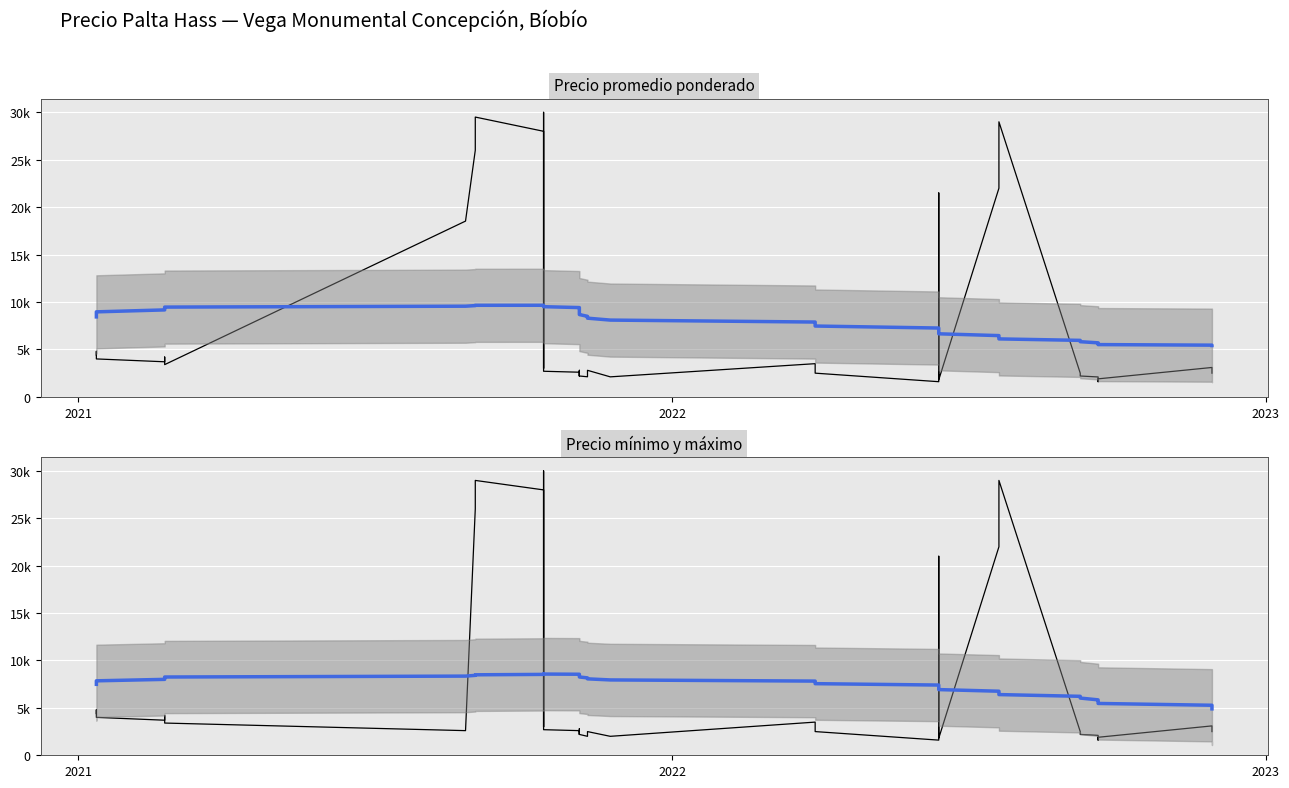

At which category does Precio promedio ponderado reach its first local peak?

2021